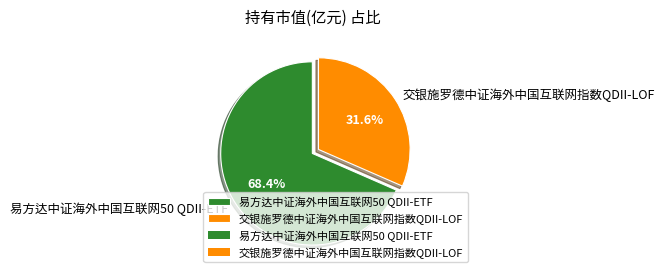

How many slices are in this pie chart?

2